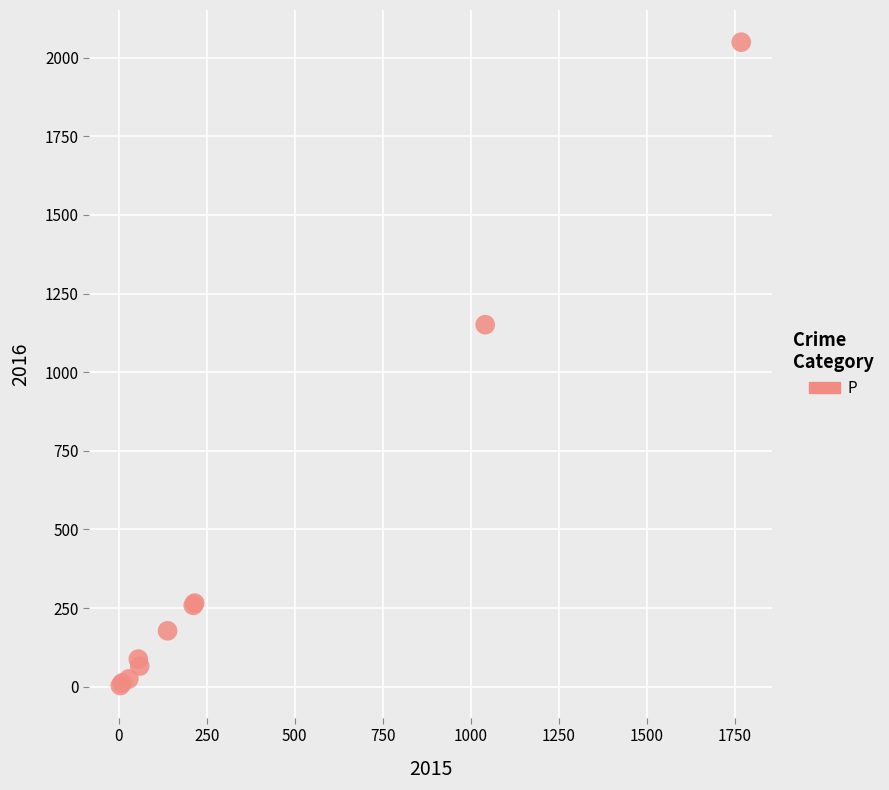

What Y value in the scatter plot is closest to 1026?

1151